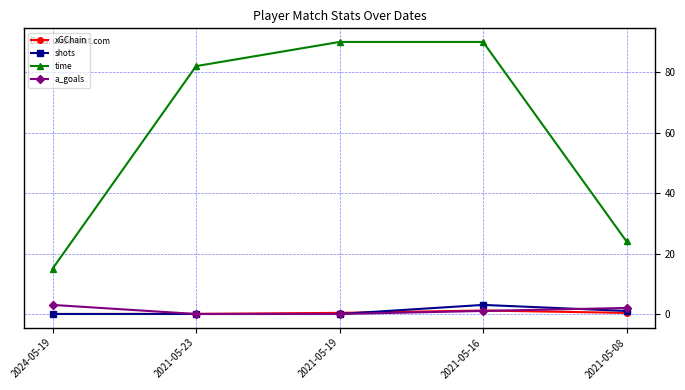

True or false: xGChain and time intersect in this chart.

False